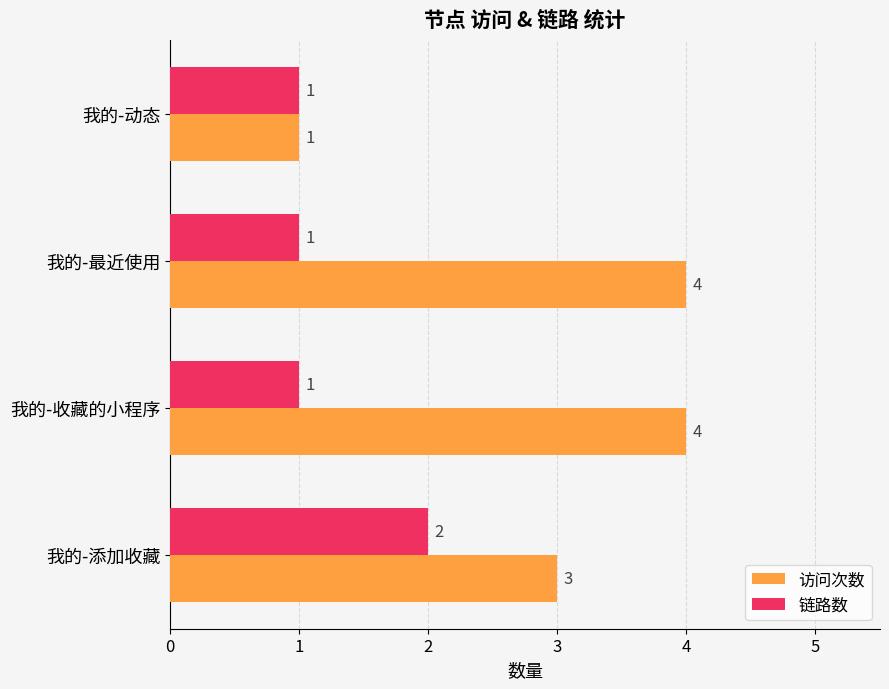

Is it true that 访问次数 equals 4 at 我的-收藏的小程序?

True